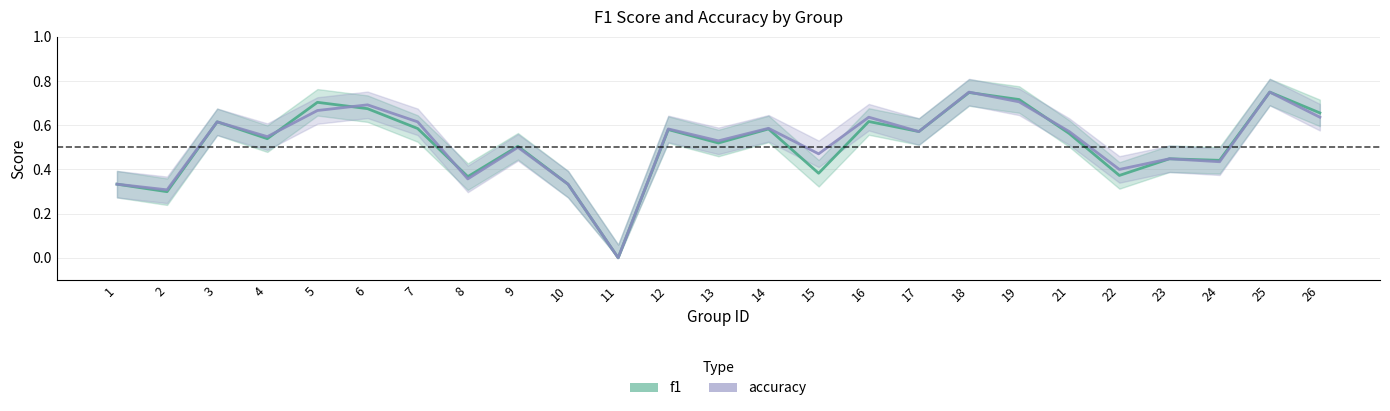

Reading left to right, transcribe all the data shown in this chart.

f1: 1=0.3	2=0.3	3=0.6	4=0.5	5=0.7	6=0.7	7=0.6	8=0.4	9=0.5	10=0.3	11=0.0	12=0.6	13=0.5	14=0.6	15=0.4	16=0.6	17=0.6	18=0.7	19=0.7	21=0.6	22=0.4	23=0.4	24=0.4	25=0.8	26=0.7
accuracy: 1=0.3	2=0.3	3=0.6	4=0.5	5=0.7	6=0.7	7=0.6	8=0.4	9=0.5	10=0.3	11=0.0	12=0.6	13=0.5	14=0.6	15=0.5	16=0.6	17=0.6	18=0.8	19=0.7	21=0.6	22=0.4	23=0.4	24=0.4	25=0.8	26=0.6